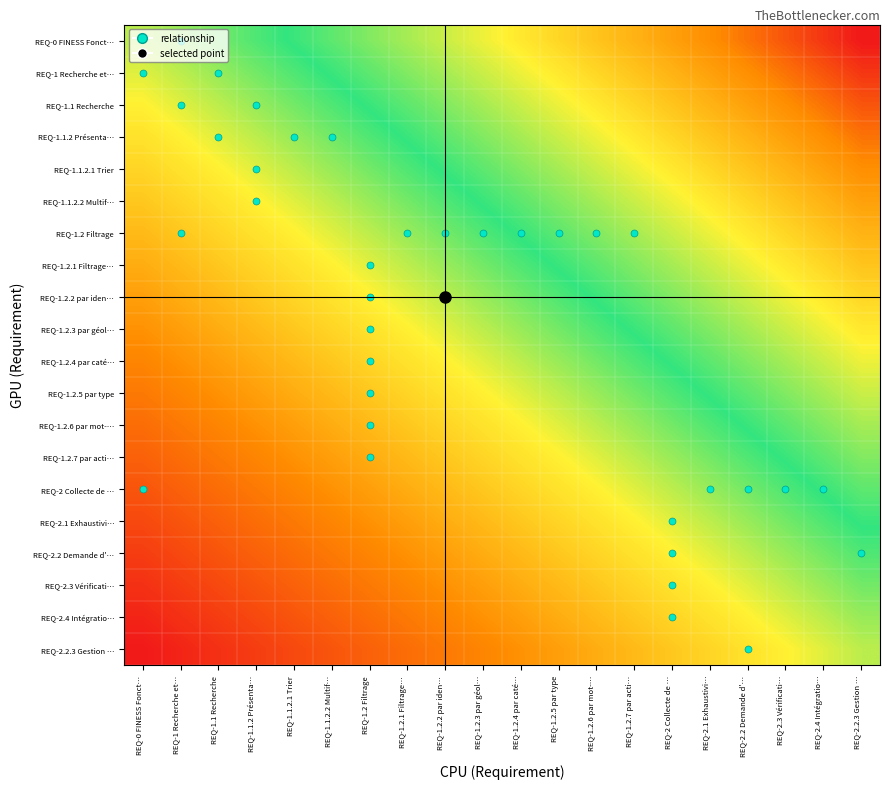

Reading left to right, what are all the values shown in this chart?

REQ-0 FINESS Fonct…: REQ-0 FINESS Fonct…=0.5	REQ-1 Recherche et…=0.5	REQ-1.1 Recherche=0.6	REQ-1.1.2 Présenta…=0.6	REQ-1.1.2.1 Trier=0.6	REQ-1.1.2.2 Multif…=0.6	REQ-1.2 Filtrage=0.7	REQ-1.2.1 Filtrage…=0.7	REQ-1.2.2 par iden…=0.7	REQ-1.2.3 par géol…=0.7	REQ-1.2.4 par caté…=0.8	REQ-1.2.5 par type=0.8	REQ-1.2.6 par mot-…=0.8	REQ-1.2.7 par acti…=0.8	REQ-2 Collecte de …=0.9	REQ-2.1 Exhaustivi…=0.9	REQ-2.2 Demande d'…=0.9	REQ-2.3 Vérificati…=0.9	REQ-2.4 Intégratio…=1.0	REQ-2.2.3 Gestion …=1.0
REQ-1 Recherche et…: REQ-0 FINESS Fonct…=0.5	REQ-1 Recherche et…=0.5	REQ-1.1 Recherche=0.5	REQ-1.1.2 Présenta…=0.6	REQ-1.1.2.1 Trier=0.6	REQ-1.1.2.2 Multif…=0.6	REQ-1.2 Filtrage=0.6	REQ-1.2.1 Filtrage…=0.7	REQ-1.2.2 par iden…=0.7	REQ-1.2.3 par géol…=0.7	REQ-1.2.4 par caté…=0.7	REQ-1.2.5 par type=0.8	REQ-1.2.6 par mot-…=0.8	REQ-1.2.7 par acti…=0.8	REQ-2 Collecte de …=0.8	REQ-2.1 Exhaustivi…=0.9	REQ-2.2 Demande d'…=0.9	REQ-2.3 Vérificati…=0.9	REQ-2.4 Intégratio…=0.9	REQ-2.2.3 Gestion …=1.0
REQ-1.1 Recherche: REQ-0 FINESS Fonct…=0.4	REQ-1 Recherche et…=0.5	REQ-1.1 Recherche=0.5	REQ-1.1.2 Présenta…=0.5	REQ-1.1.2.1 Trier=0.6	REQ-1.1.2.2 Multif…=0.6	REQ-1.2 Filtrage=0.6	REQ-1.2.1 Filtrage…=0.6	REQ-1.2.2 par iden…=0.7	REQ-1.2.3 par géol…=0.7	REQ-1.2.4 par caté…=0.7	REQ-1.2.5 par type=0.7	REQ-1.2.6 par mot-…=0.8	REQ-1.2.7 par acti…=0.8	REQ-2 Collecte de …=0.8	REQ-2.1 Exhaustivi…=0.8	REQ-2.2 Demande d'…=0.9	REQ-2.3 Vérificati…=0.9	REQ-2.4 Intégratio…=0.9	REQ-2.2.3 Gestion …=0.9
REQ-1.1.2 Présenta…: REQ-0 FINESS Fonct…=0.4	REQ-1 Recherche et…=0.4	REQ-1.1 Recherche=0.5	REQ-1.1.2 Présenta…=0.5	REQ-1.1.2.1 Trier=0.5	REQ-1.1.2.2 Multif…=0.6	REQ-1.2 Filtrage=0.6	REQ-1.2.1 Filtrage…=0.6	REQ-1.2.2 par iden…=0.6	REQ-1.2.3 par géol…=0.7	REQ-1.2.4 par caté…=0.7	REQ-1.2.5 par type=0.7	REQ-1.2.6 par mot-…=0.7	REQ-1.2.7 par acti…=0.8	REQ-2 Collecte de …=0.8	REQ-2.1 Exhaustivi…=0.8	REQ-2.2 Demande d'…=0.8	REQ-2.3 Vérificati…=0.9	REQ-2.4 Intégratio…=0.9	REQ-2.2.3 Gestion …=0.9
REQ-1.1.2.1 Trier: REQ-0 FINESS Fonct…=0.4	REQ-1 Recherche et…=0.4	REQ-1.1 Recherche=0.4	REQ-1.1.2 Présenta…=0.5	REQ-1.1.2.1 Trier=0.5	REQ-1.1.2.2 Multif…=0.5	REQ-1.2 Filtrage=0.6	REQ-1.2.1 Filtrage…=0.6	REQ-1.2.2 par iden…=0.6	REQ-1.2.3 par géol…=0.6	REQ-1.2.4 par caté…=0.7	REQ-1.2.5 par type=0.7	REQ-1.2.6 par mot-…=0.7	REQ-1.2.7 par acti…=0.7	REQ-2 Collecte de …=0.8	REQ-2.1 Exhaustivi…=0.8	REQ-2.2 Demande d'…=0.8	REQ-2.3 Vérificati…=0.8	REQ-2.4 Intégratio…=0.9	REQ-2.2.3 Gestion …=0.9
REQ-1.1.2.2 Multif…: REQ-0 FINESS Fonct…=0.4	REQ-1 Recherche et…=0.4	REQ-1.1 Recherche=0.4	REQ-1.1.2 Présenta…=0.4	REQ-1.1.2.1 Trier=0.5	REQ-1.1.2.2 Multif…=0.5	REQ-1.2 Filtrage=0.5	REQ-1.2.1 Filtrage…=0.6	REQ-1.2.2 par iden…=0.6	REQ-1.2.3 par géol…=0.6	REQ-1.2.4 par caté…=0.6	REQ-1.2.5 par type=0.7	REQ-1.2.6 par mot-…=0.7	REQ-1.2.7 par acti…=0.7	REQ-2 Collecte de …=0.7	REQ-2.1 Exhaustivi…=0.8	REQ-2.2 Demande d'…=0.8	REQ-2.3 Vérificati…=0.8	REQ-2.4 Intégratio…=0.8	REQ-2.2.3 Gestion …=0.9
REQ-1.2 Filtrage: REQ-0 FINESS Fonct…=0.3	REQ-1 Recherche et…=0.4	REQ-1.1 Recherche=0.4	REQ-1.1.2 Présenta…=0.4	REQ-1.1.2.1 Trier=0.4	REQ-1.1.2.2 Multif…=0.5	REQ-1.2 Filtrage=0.5	REQ-1.2.1 Filtrage…=0.5	REQ-1.2.2 par iden…=0.6	REQ-1.2.3 par géol…=0.6	REQ-1.2.4 par caté…=0.6	REQ-1.2.5 par type=0.6	REQ-1.2.6 par mot-…=0.7	REQ-1.2.7 par acti…=0.7	REQ-2 Collecte de …=0.7	REQ-2.1 Exhaustivi…=0.7	REQ-2.2 Demande d'…=0.8	REQ-2.3 Vérificati…=0.8	REQ-2.4 Intégratio…=0.8	REQ-2.2.3 Gestion …=0.8
REQ-1.2.1 Filtrage…: REQ-0 FINESS Fonct…=0.3	REQ-1 Recherche et…=0.3	REQ-1.1 Recherche=0.4	REQ-1.1.2 Présenta…=0.4	REQ-1.1.2.1 Trier=0.4	REQ-1.1.2.2 Multif…=0.4	REQ-1.2 Filtrage=0.5	REQ-1.2.1 Filtrage…=0.5	REQ-1.2.2 par iden…=0.5	REQ-1.2.3 par géol…=0.6	REQ-1.2.4 par caté…=0.6	REQ-1.2.5 par type=0.6	REQ-1.2.6 par mot-…=0.6	REQ-1.2.7 par acti…=0.7	REQ-2 Collecte de …=0.7	REQ-2.1 Exhaustivi…=0.7	REQ-2.2 Demande d'…=0.7	REQ-2.3 Vérificati…=0.8	REQ-2.4 Intégratio…=0.8	REQ-2.2.3 Gestion …=0.8
REQ-1.2.2 par iden…: REQ-0 FINESS Fonct…=0.3	REQ-1 Recherche et…=0.3	REQ-1.1 Recherche=0.3	REQ-1.1.2 Présenta…=0.4	REQ-1.1.2.1 Trier=0.4	REQ-1.1.2.2 Multif…=0.4	REQ-1.2 Filtrage=0.4	REQ-1.2.1 Filtrage…=0.5	REQ-1.2.2 par iden…=0.5	REQ-1.2.3 par géol…=0.5	REQ-1.2.4 par caté…=0.6	REQ-1.2.5 par type=0.6	REQ-1.2.6 par mot-…=0.6	REQ-1.2.7 par acti…=0.6	REQ-2 Collecte de …=0.7	REQ-2.1 Exhaustivi…=0.7	REQ-2.2 Demande d'…=0.7	REQ-2.3 Vérificati…=0.7	REQ-2.4 Intégratio…=0.8	REQ-2.2.3 Gestion …=0.8
REQ-1.2.3 par géol…: REQ-0 FINESS Fonct…=0.3	REQ-1 Recherche et…=0.3	REQ-1.1 Recherche=0.3	REQ-1.1.2 Présenta…=0.3	REQ-1.1.2.1 Trier=0.4	REQ-1.1.2.2 Multif…=0.4	REQ-1.2 Filtrage=0.4	REQ-1.2.1 Filtrage…=0.4	REQ-1.2.2 par iden…=0.5	REQ-1.2.3 par géol…=0.5	REQ-1.2.4 par caté…=0.5	REQ-1.2.5 par type=0.6	REQ-1.2.6 par mot-…=0.6	REQ-1.2.7 par acti…=0.6	REQ-2 Collecte de …=0.6	REQ-2.1 Exhaustivi…=0.7	REQ-2.2 Demande d'…=0.7	REQ-2.3 Vérificati…=0.7	REQ-2.4 Intégratio…=0.7	REQ-2.2.3 Gestion …=0.8
REQ-1.2.4 par caté…: REQ-0 FINESS Fonct…=0.2	REQ-1 Recherche et…=0.3	REQ-1.1 Recherche=0.3	REQ-1.1.2 Présenta…=0.3	REQ-1.1.2.1 Trier=0.3	REQ-1.1.2.2 Multif…=0.4	REQ-1.2 Filtrage=0.4	REQ-1.2.1 Filtrage…=0.4	REQ-1.2.2 par iden…=0.4	REQ-1.2.3 par géol…=0.5	REQ-1.2.4 par caté…=0.5	REQ-1.2.5 par type=0.5	REQ-1.2.6 par mot-…=0.6	REQ-1.2.7 par acti…=0.6	REQ-2 Collecte de …=0.6	REQ-2.1 Exhaustivi…=0.6	REQ-2.2 Demande d'…=0.7	REQ-2.3 Vérificati…=0.7	REQ-2.4 Intégratio…=0.7	REQ-2.2.3 Gestion …=0.7
REQ-1.2.5 par type: REQ-0 FINESS Fonct…=0.2	REQ-1 Recherche et…=0.2	REQ-1.1 Recherche=0.3	REQ-1.1.2 Présenta…=0.3	REQ-1.1.2.1 Trier=0.3	REQ-1.1.2.2 Multif…=0.3	REQ-1.2 Filtrage=0.4	REQ-1.2.1 Filtrage…=0.4	REQ-1.2.2 par iden…=0.4	REQ-1.2.3 par géol…=0.4	REQ-1.2.4 par caté…=0.5	REQ-1.2.5 par type=0.5	REQ-1.2.6 par mot-…=0.5	REQ-1.2.7 par acti…=0.6	REQ-2 Collecte de …=0.6	REQ-2.1 Exhaustivi…=0.6	REQ-2.2 Demande d'…=0.6	REQ-2.3 Vérificati…=0.7	REQ-2.4 Intégratio…=0.7	REQ-2.2.3 Gestion …=0.7
REQ-1.2.6 par mot-…: REQ-0 FINESS Fonct…=0.2	REQ-1 Recherche et…=0.2	REQ-1.1 Recherche=0.2	REQ-1.1.2 Présenta…=0.3	REQ-1.1.2.1 Trier=0.3	REQ-1.1.2.2 Multif…=0.3	REQ-1.2 Filtrage=0.3	REQ-1.2.1 Filtrage…=0.4	REQ-1.2.2 par iden…=0.4	REQ-1.2.3 par géol…=0.4	REQ-1.2.4 par caté…=0.4	REQ-1.2.5 par type=0.5	REQ-1.2.6 par mot-…=0.5	REQ-1.2.7 par acti…=0.5	REQ-2 Collecte de …=0.6	REQ-2.1 Exhaustivi…=0.6	REQ-2.2 Demande d'…=0.6	REQ-2.3 Vérificati…=0.6	REQ-2.4 Intégratio…=0.7	REQ-2.2.3 Gestion …=0.7
REQ-1.2.7 par acti…: REQ-0 FINESS Fonct…=0.2	REQ-1 Recherche et…=0.2	REQ-1.1 Recherche=0.2	REQ-1.1.2 Présenta…=0.2	REQ-1.1.2.1 Trier=0.3	REQ-1.1.2.2 Multif…=0.3	REQ-1.2 Filtrage=0.3	REQ-1.2.1 Filtrage…=0.3	REQ-1.2.2 par iden…=0.4	REQ-1.2.3 par géol…=0.4	REQ-1.2.4 par caté…=0.4	REQ-1.2.5 par type=0.4	REQ-1.2.6 par mot-…=0.5	REQ-1.2.7 par acti…=0.5	REQ-2 Collecte de …=0.5	REQ-2.1 Exhaustivi…=0.6	REQ-2.2 Demande d'…=0.6	REQ-2.3 Vérificati…=0.6	REQ-2.4 Intégratio…=0.6	REQ-2.2.3 Gestion …=0.7
REQ-2 Collecte de …: REQ-0 FINESS Fonct…=0.1	REQ-1 Recherche et…=0.2	REQ-1.1 Recherche=0.2	REQ-1.1.2 Présenta…=0.2	REQ-1.1.2.1 Trier=0.2	REQ-1.1.2.2 Multif…=0.3	REQ-1.2 Filtrage=0.3	REQ-1.2.1 Filtrage…=0.3	REQ-1.2.2 par iden…=0.3	REQ-1.2.3 par géol…=0.4	REQ-1.2.4 par caté…=0.4	REQ-1.2.5 par type=0.4	REQ-1.2.6 par mot-…=0.4	REQ-1.2.7 par acti…=0.5	REQ-2 Collecte de …=0.5	REQ-2.1 Exhaustivi…=0.5	REQ-2.2 Demande d'…=0.6	REQ-2.3 Vérificati…=0.6	REQ-2.4 Intégratio…=0.6	REQ-2.2.3 Gestion …=0.6
REQ-2.1 Exhaustivi…: REQ-0 FINESS Fonct…=0.1	REQ-1 Recherche et…=0.1	REQ-1.1 Recherche=0.2	REQ-1.1.2 Présenta…=0.2	REQ-1.1.2.1 Trier=0.2	REQ-1.1.2.2 Multif…=0.2	REQ-1.2 Filtrage=0.3	REQ-1.2.1 Filtrage…=0.3	REQ-1.2.2 par iden…=0.3	REQ-1.2.3 par géol…=0.3	REQ-1.2.4 par caté…=0.4	REQ-1.2.5 par type=0.4	REQ-1.2.6 par mot-…=0.4	REQ-1.2.7 par acti…=0.4	REQ-2 Collecte de …=0.5	REQ-2.1 Exhaustivi…=0.5	REQ-2.2 Demande d'…=0.5	REQ-2.3 Vérificati…=0.6	REQ-2.4 Intégratio…=0.6	REQ-2.2.3 Gestion …=0.6
REQ-2.2 Demande d'…: REQ-0 FINESS Fonct…=0.1	REQ-1 Recherche et…=0.1	REQ-1.1 Recherche=0.1	REQ-1.1.2 Présenta…=0.2	REQ-1.1.2.1 Trier=0.2	REQ-1.1.2.2 Multif…=0.2	REQ-1.2 Filtrage=0.2	REQ-1.2.1 Filtrage…=0.3	REQ-1.2.2 par iden…=0.3	REQ-1.2.3 par géol…=0.3	REQ-1.2.4 par caté…=0.3	REQ-1.2.5 par type=0.4	REQ-1.2.6 par mot-…=0.4	REQ-1.2.7 par acti…=0.4	REQ-2 Collecte de …=0.4	REQ-2.1 Exhaustivi…=0.5	REQ-2.2 Demande d'…=0.5	REQ-2.3 Vérificati…=0.5	REQ-2.4 Intégratio…=0.6	REQ-2.2.3 Gestion …=0.6
REQ-2.3 Vérificati…: REQ-0 FINESS Fonct…=0.1	REQ-1 Recherche et…=0.1	REQ-1.1 Recherche=0.1	REQ-1.1.2 Présenta…=0.1	REQ-1.1.2.1 Trier=0.2	REQ-1.1.2.2 Multif…=0.2	REQ-1.2 Filtrage=0.2	REQ-1.2.1 Filtrage…=0.2	REQ-1.2.2 par iden…=0.3	REQ-1.2.3 par géol…=0.3	REQ-1.2.4 par caté…=0.3	REQ-1.2.5 par type=0.3	REQ-1.2.6 par mot-…=0.4	REQ-1.2.7 par acti…=0.4	REQ-2 Collecte de …=0.4	REQ-2.1 Exhaustivi…=0.4	REQ-2.2 Demande d'…=0.5	REQ-2.3 Vérificati…=0.5	REQ-2.4 Intégratio…=0.5	REQ-2.2.3 Gestion …=0.6
REQ-2.4 Intégratio…: REQ-0 FINESS Fonct…=0.0	REQ-1 Recherche et…=0.1	REQ-1.1 Recherche=0.1	REQ-1.1.2 Présenta…=0.1	REQ-1.1.2.1 Trier=0.1	REQ-1.1.2.2 Multif…=0.2	REQ-1.2 Filtrage=0.2	REQ-1.2.1 Filtrage…=0.2	REQ-1.2.2 par iden…=0.2	REQ-1.2.3 par géol…=0.3	REQ-1.2.4 par caté…=0.3	REQ-1.2.5 par type=0.3	REQ-1.2.6 par mot-…=0.3	REQ-1.2.7 par acti…=0.4	REQ-2 Collecte de …=0.4	REQ-2.1 Exhaustivi…=0.4	REQ-2.2 Demande d'…=0.4	REQ-2.3 Vérificati…=0.5	REQ-2.4 Intégratio…=0.5	REQ-2.2.3 Gestion …=0.5
REQ-2.2.3 Gestion …: REQ-0 FINESS Fonct…=0.0	REQ-1 Recherche et…=0.0	REQ-1.1 Recherche=0.1	REQ-1.1.2 Présenta…=0.1	REQ-1.1.2.1 Trier=0.1	REQ-1.1.2.2 Multif…=0.1	REQ-1.2 Filtrage=0.2	REQ-1.2.1 Filtrage…=0.2	REQ-1.2.2 par iden…=0.2	REQ-1.2.3 par géol…=0.2	REQ-1.2.4 par caté…=0.3	REQ-1.2.5 par type=0.3	REQ-1.2.6 par mot-…=0.3	REQ-1.2.7 par acti…=0.3	REQ-2 Collecte de …=0.4	REQ-2.1 Exhaustivi…=0.4	REQ-2.2 Demande d'…=0.4	REQ-2.3 Vérificati…=0.4	REQ-2.4 Intégratio…=0.5	REQ-2.2.3 Gestion …=0.5